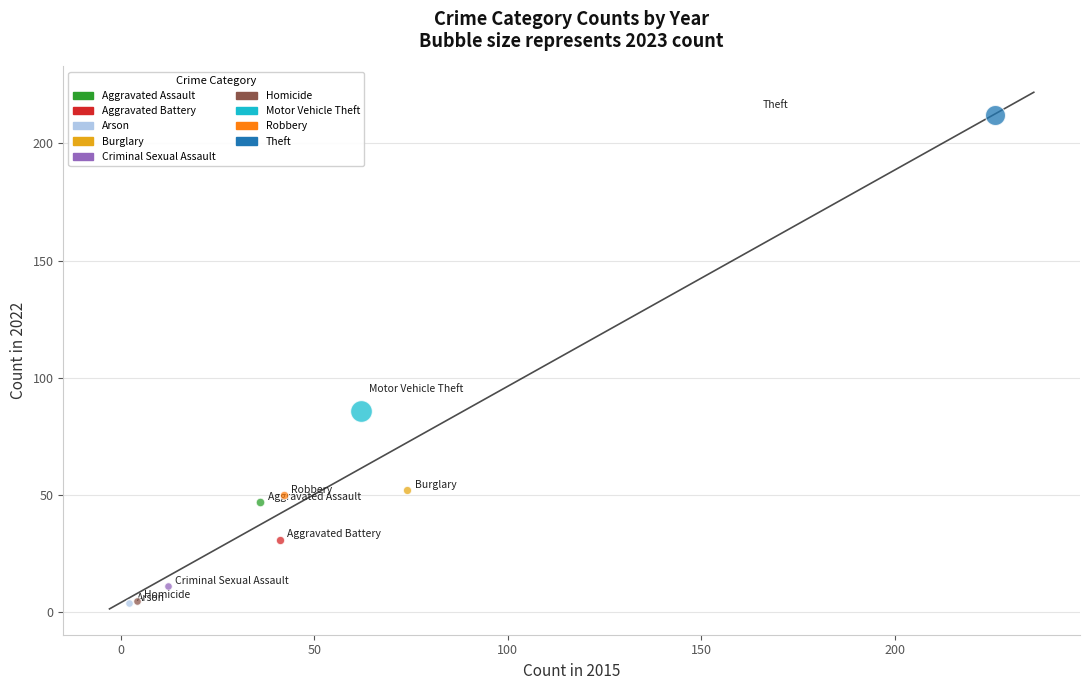

Which series contains the highest Y value?

Theft